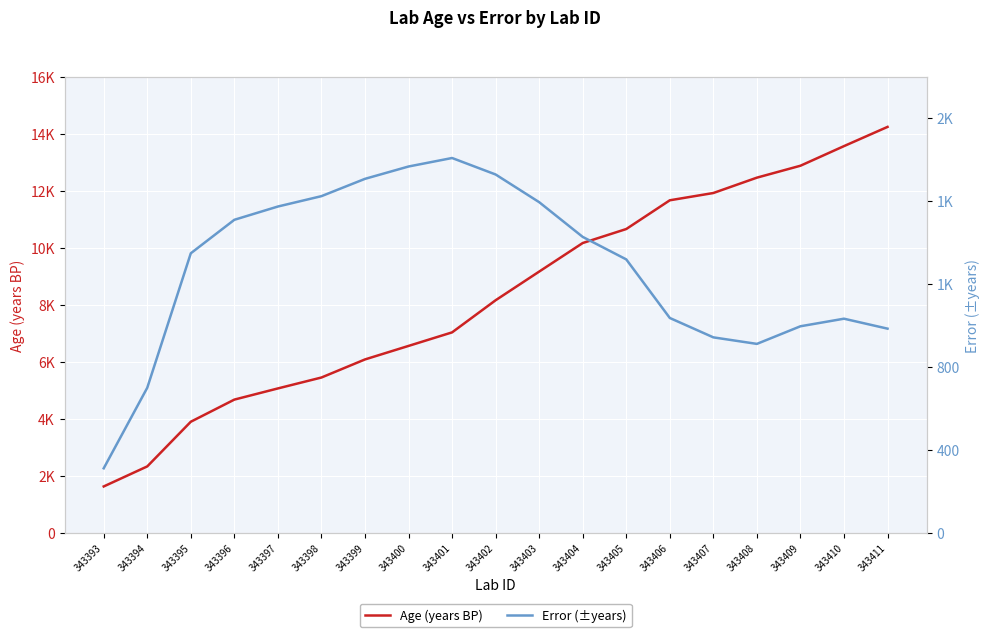

How many categories are shown in the chart?

19